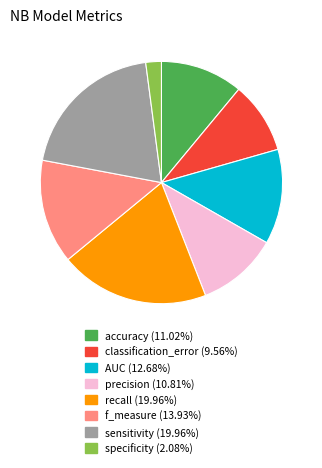

True or false: recall accounts for 20% of the total.

True